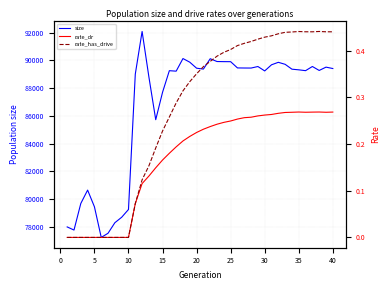

Between 30 and 30, which series saw the biggest shift?

size